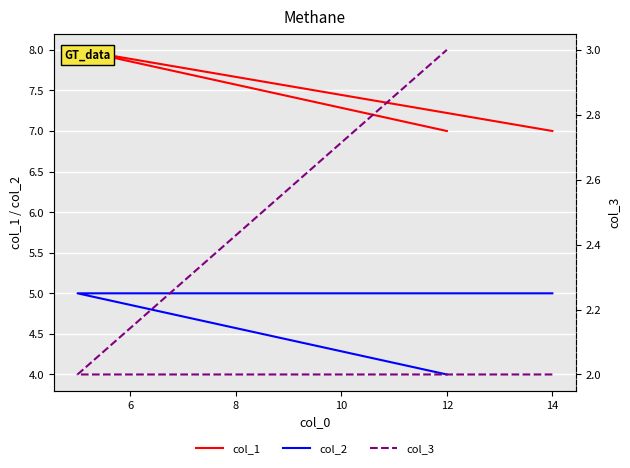

Which has a higher value, 6 or 4?

6